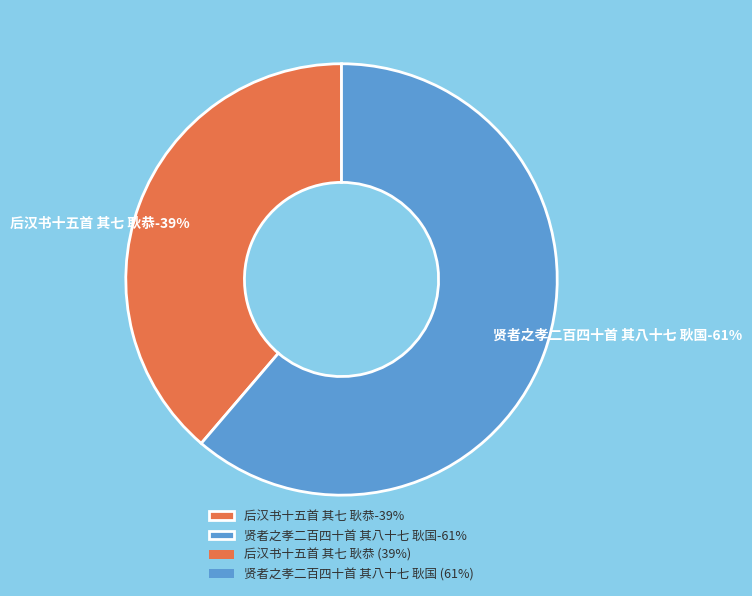

To the nearest percent, what is the combined percentage of 贤者之孝二百四十首 其八十七 耿国 and 后汉书十五首 其七 耿恭?

100%